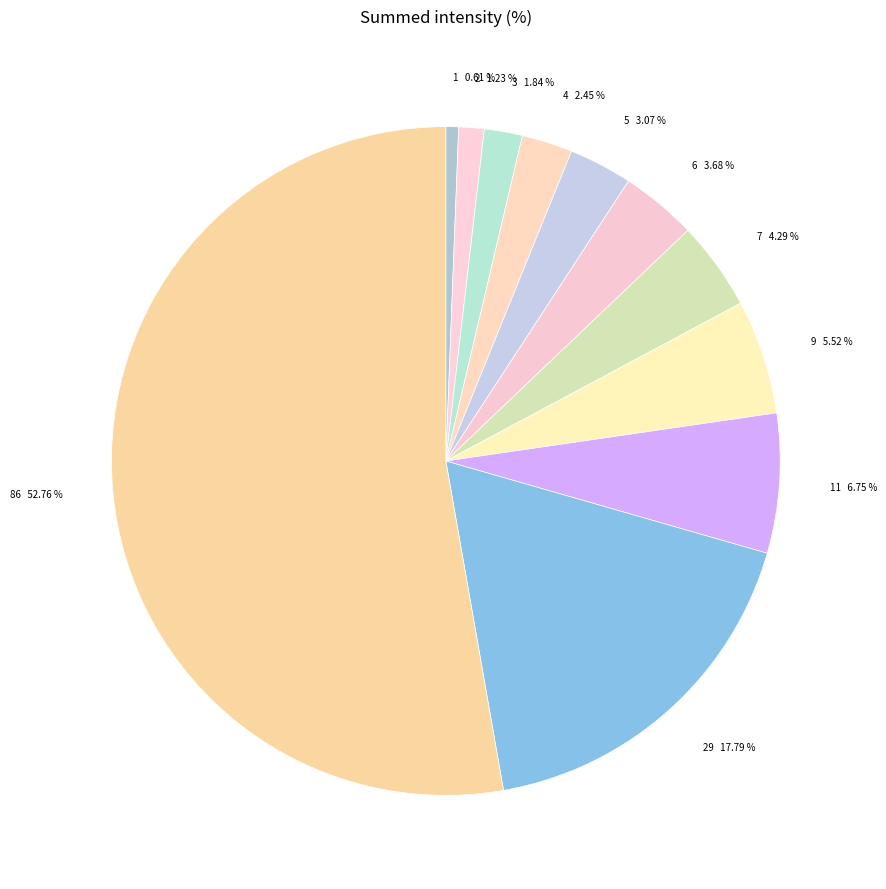

What is the smallest slice in the pie chart?

1